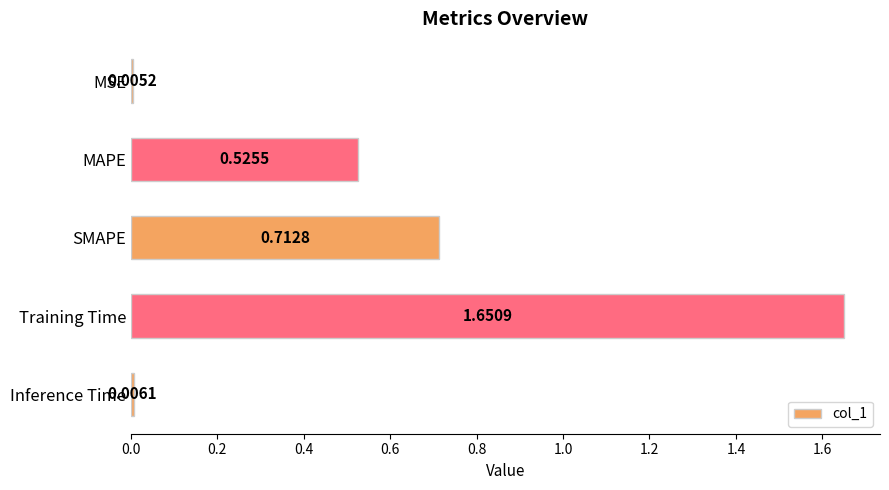

What is the change in value from SMAPE to Inference Time?

-0.7